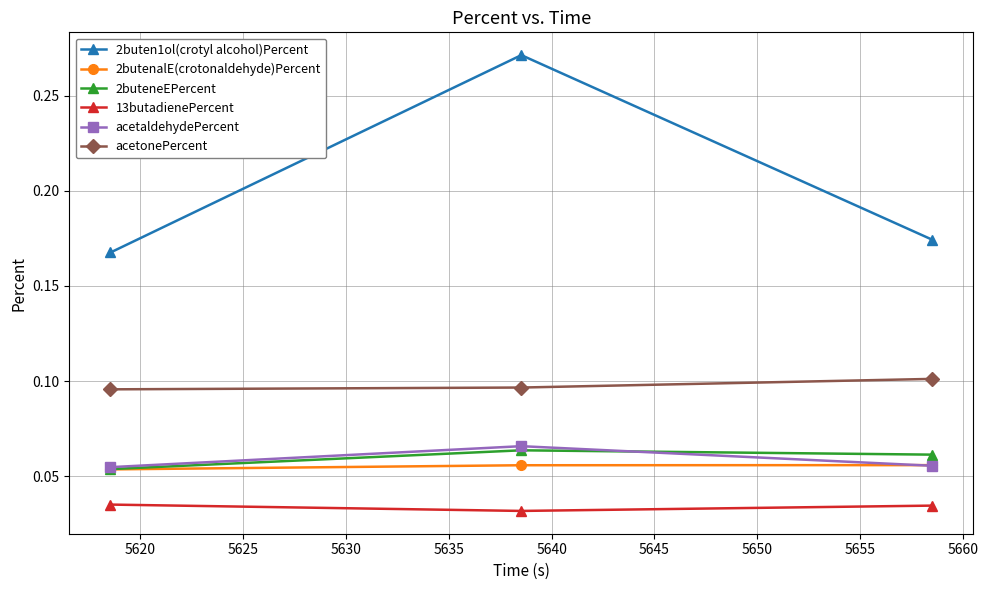

Which series has the largest range (max minus min)?

2buten1ol(crotyl alcohol)Percent